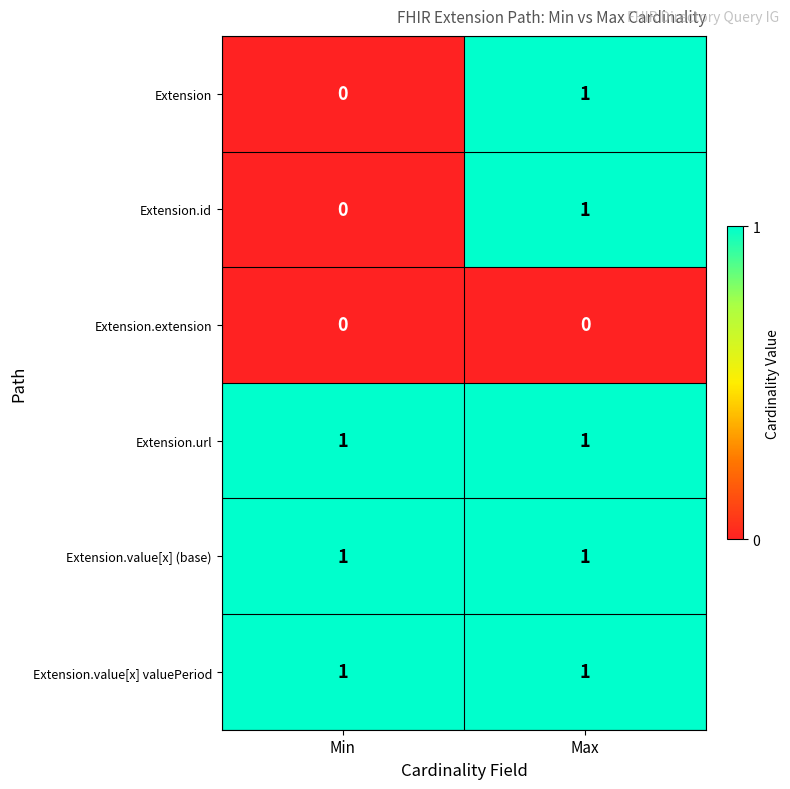

Count the number of data series in this chart.

6